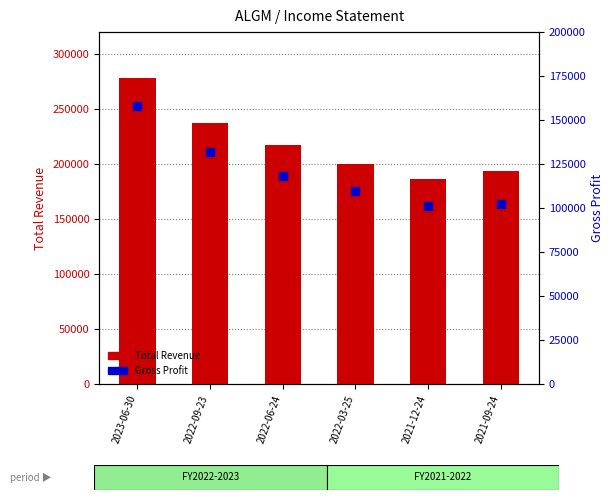

Which series has the widest spread of Y values?

Total Revenue